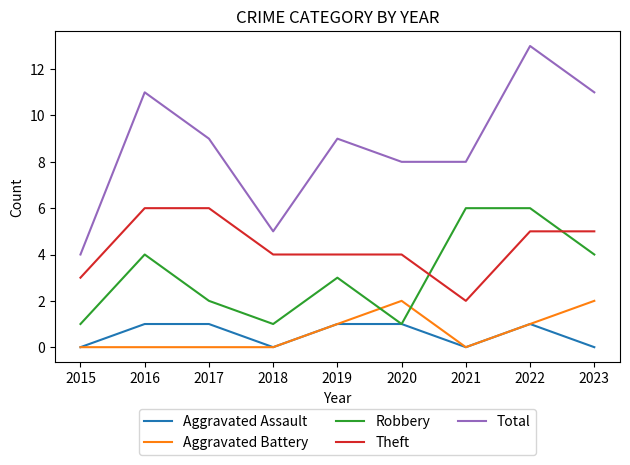

The Total series shows 17 at 2016. True or false?

False